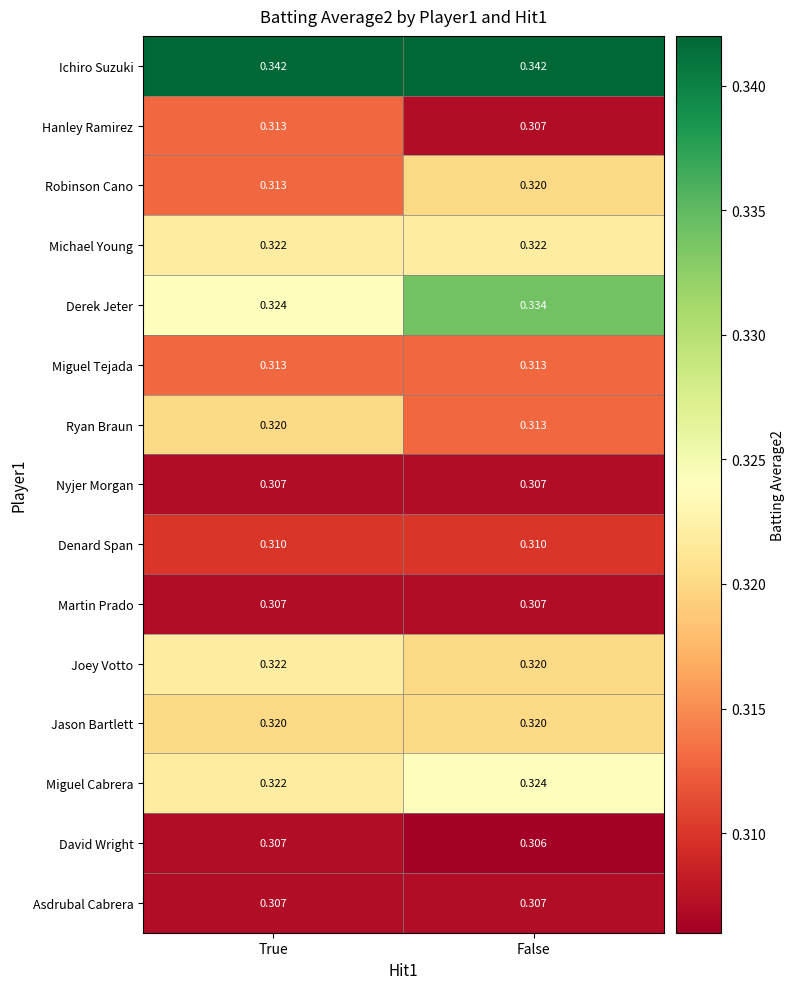

At which category is the sum across all series the highest?

False